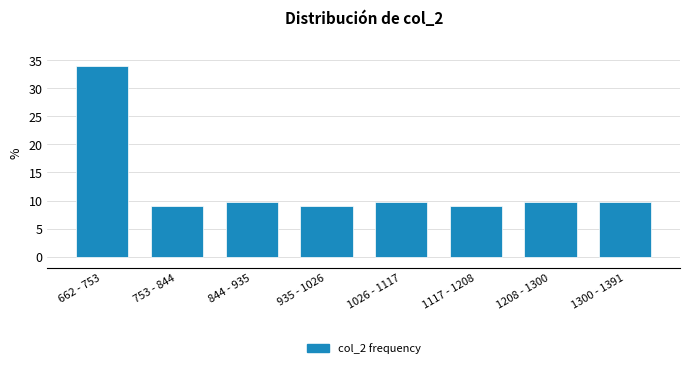

Reading left to right, extract all data points from this chart.

34.0	9.0	9.7	9.0	9.7	9.0	9.7	9.7